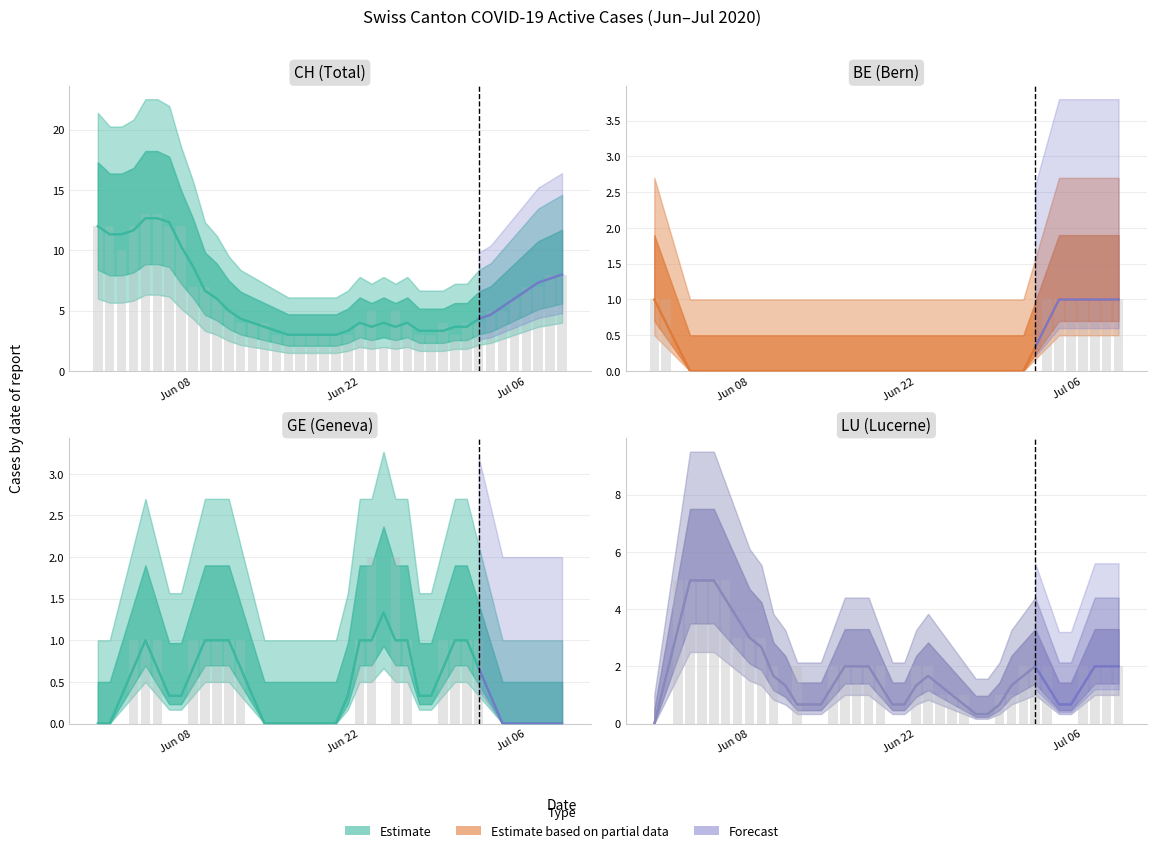

How many data points does each series have?

40